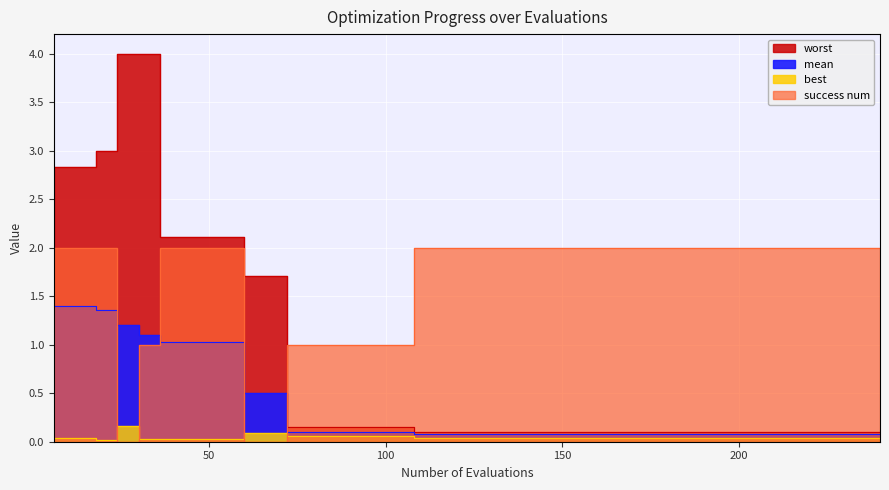

How many lines are shown in the chart?

4